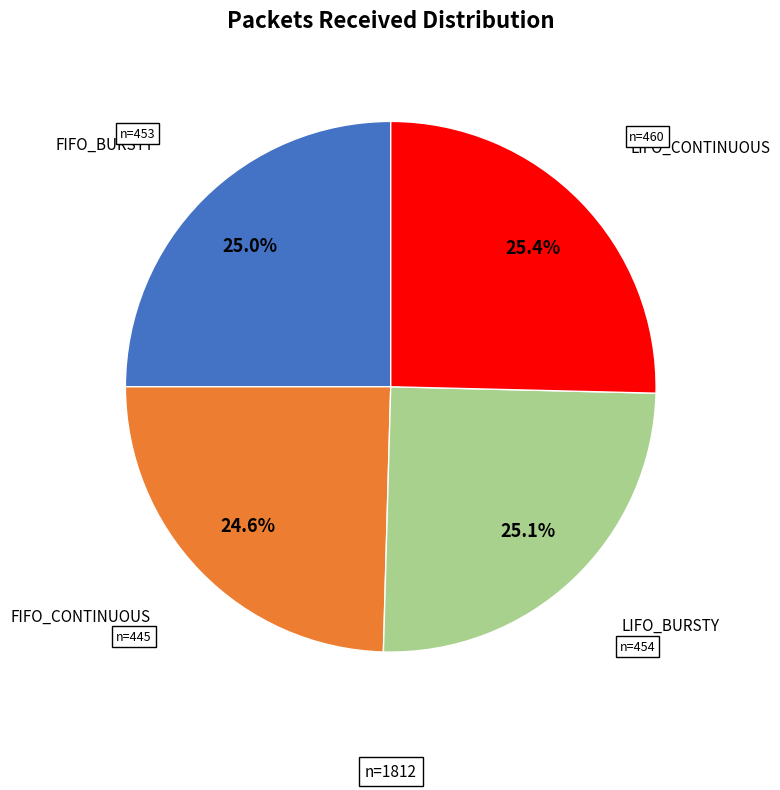

Does any single category account for the majority?

No